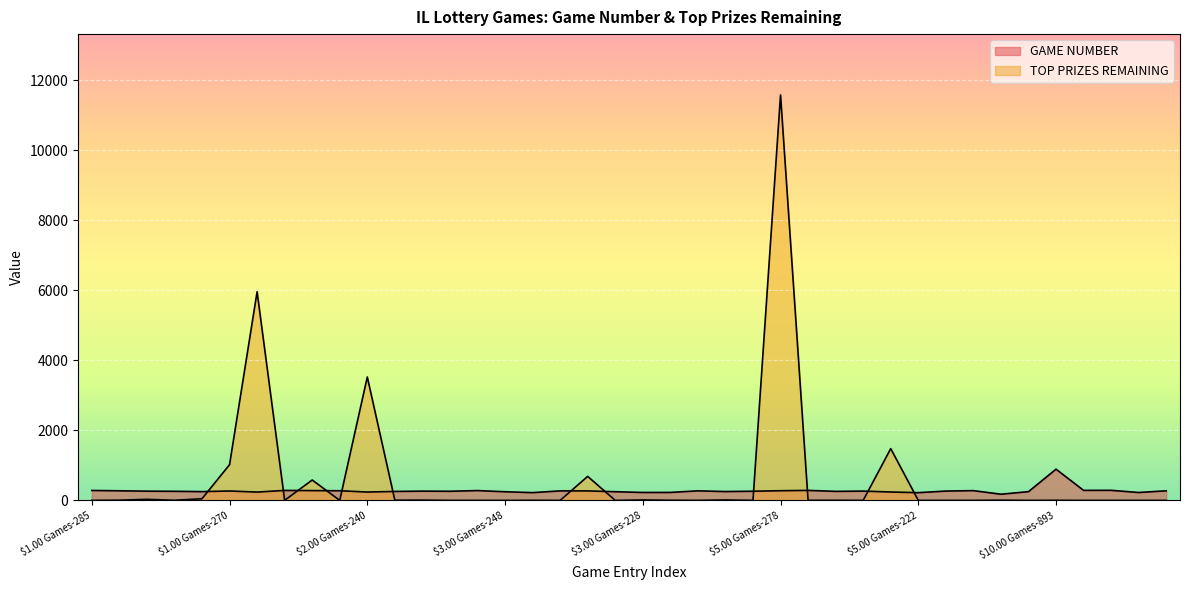

In GAME NUMBER, how many points are higher than both neighbors (excluding endpoints)?

11